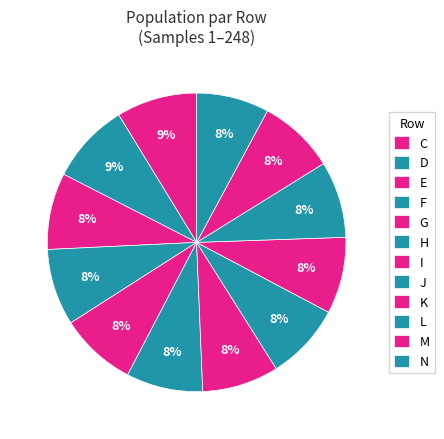

The C slice represents 16% of the pie. True or false?

False